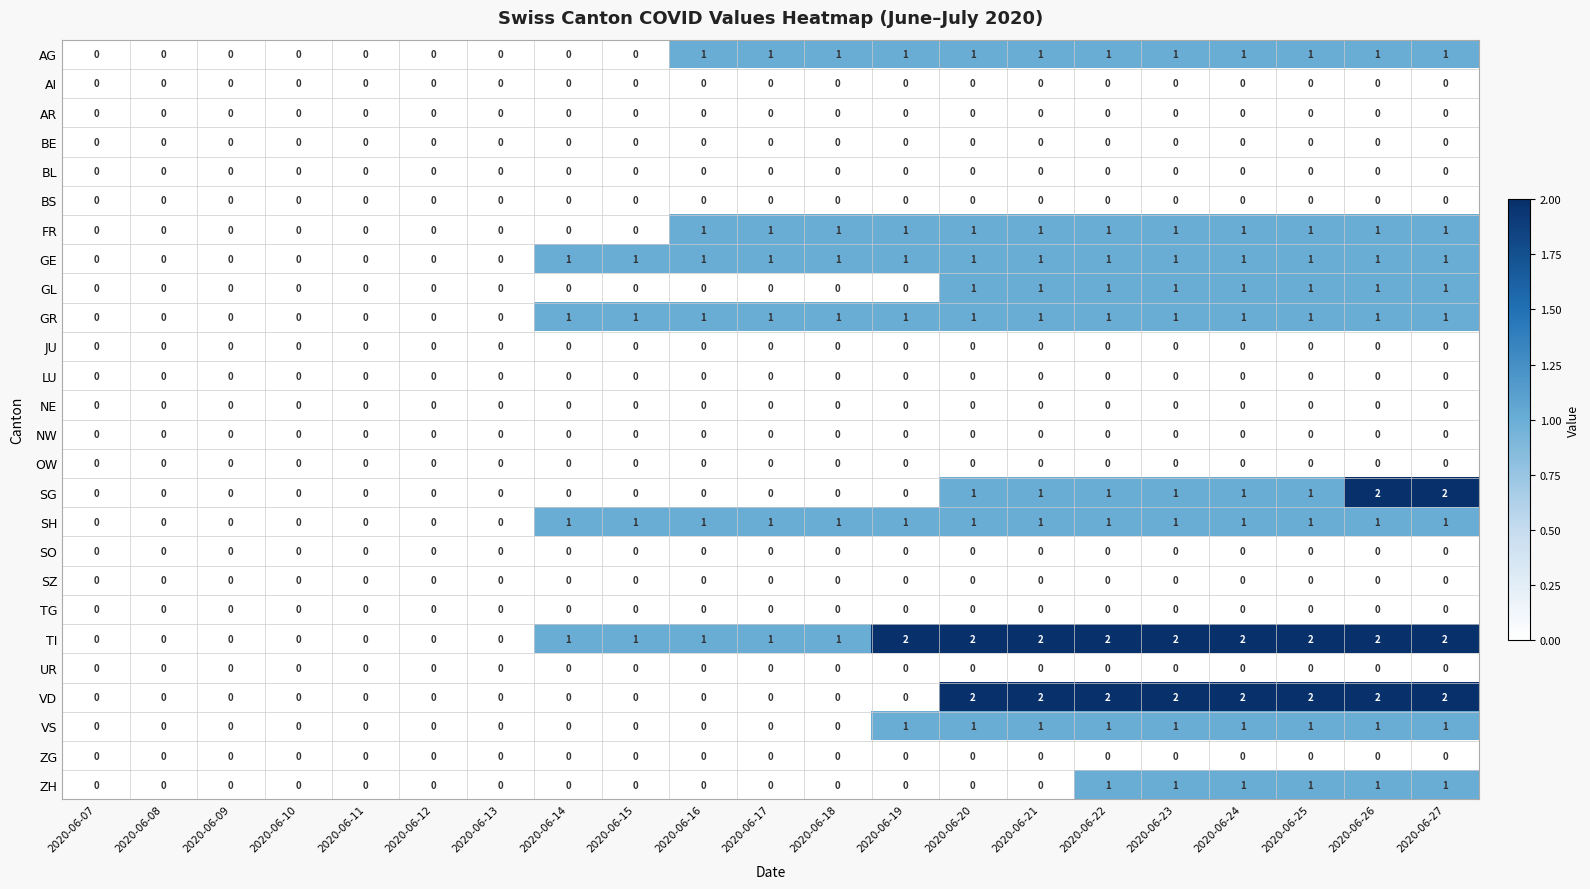

The SZ series shows 0 at 2020-06-26. True or false?

True